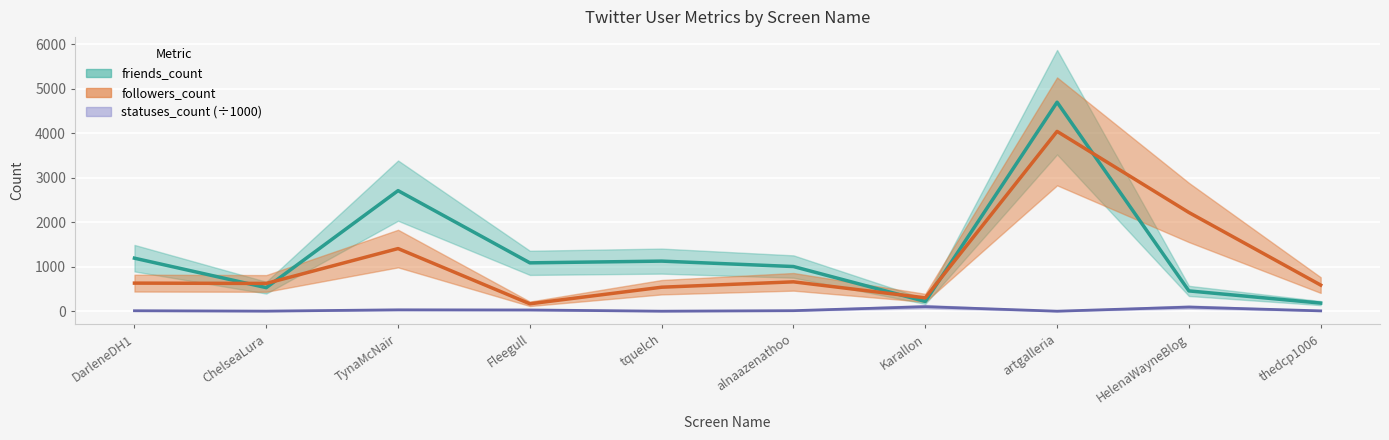

How many interior local peaks does the followers_count series have?

3